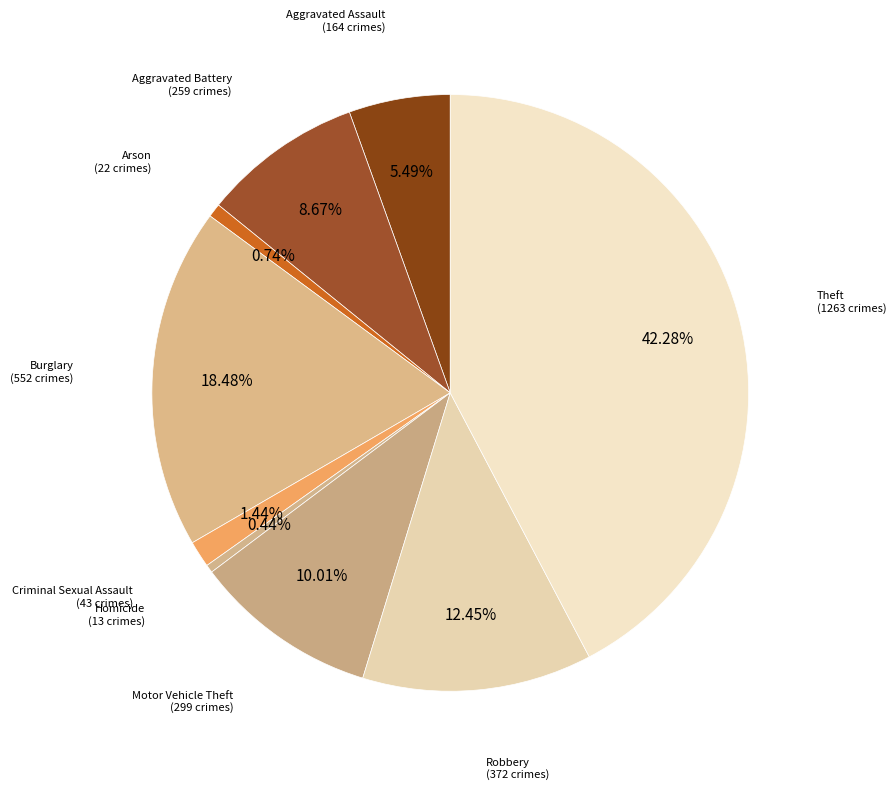

To the nearest percent, what is the average slice percentage?

11%